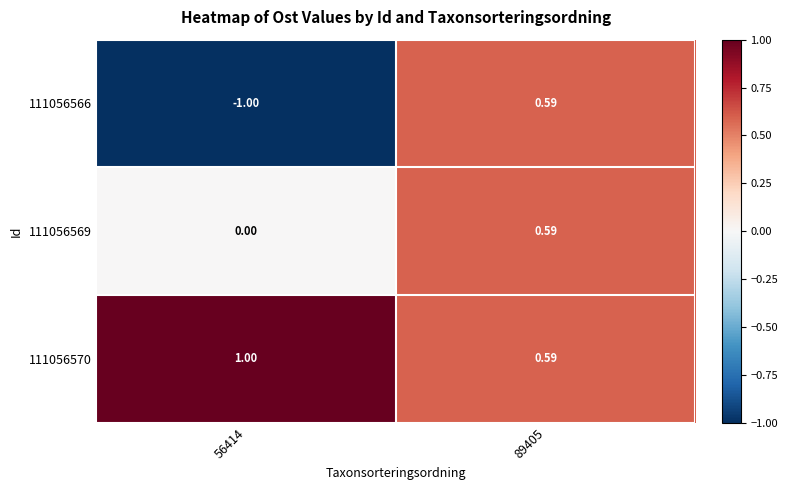

How many data points does each series have?

2